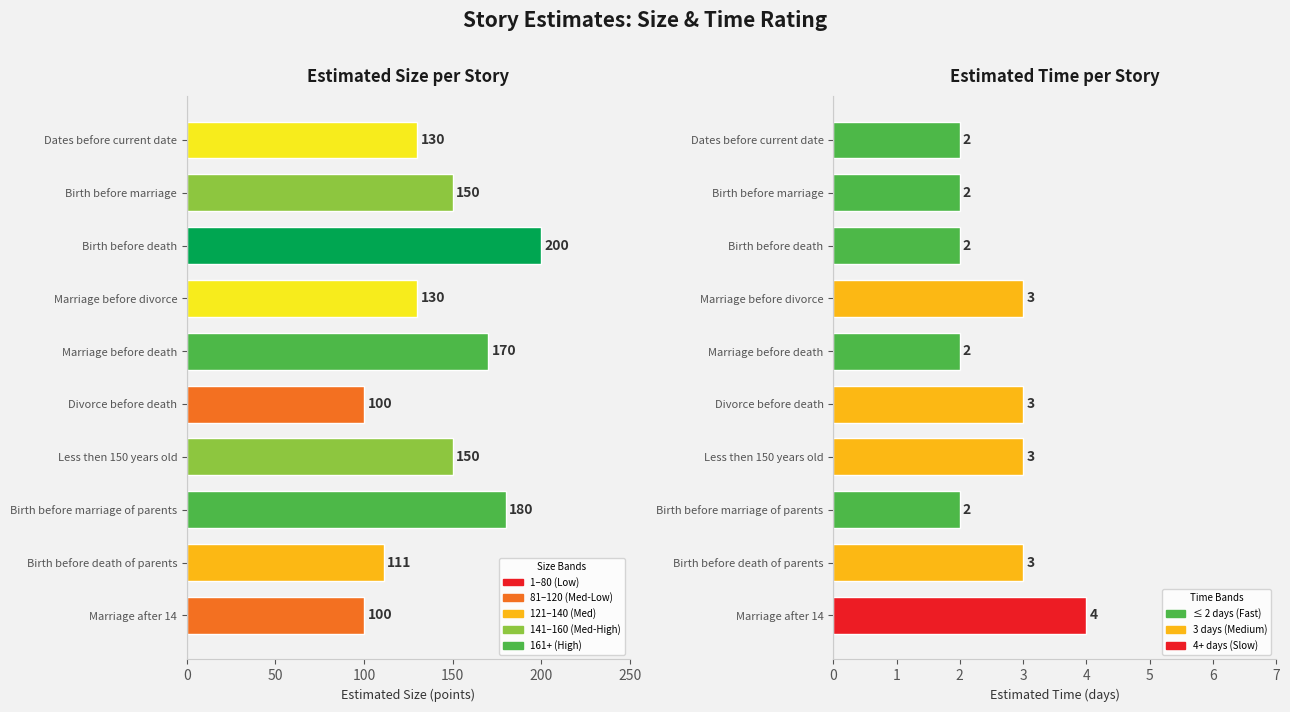

How many data points in Est Size are less than 150?

5